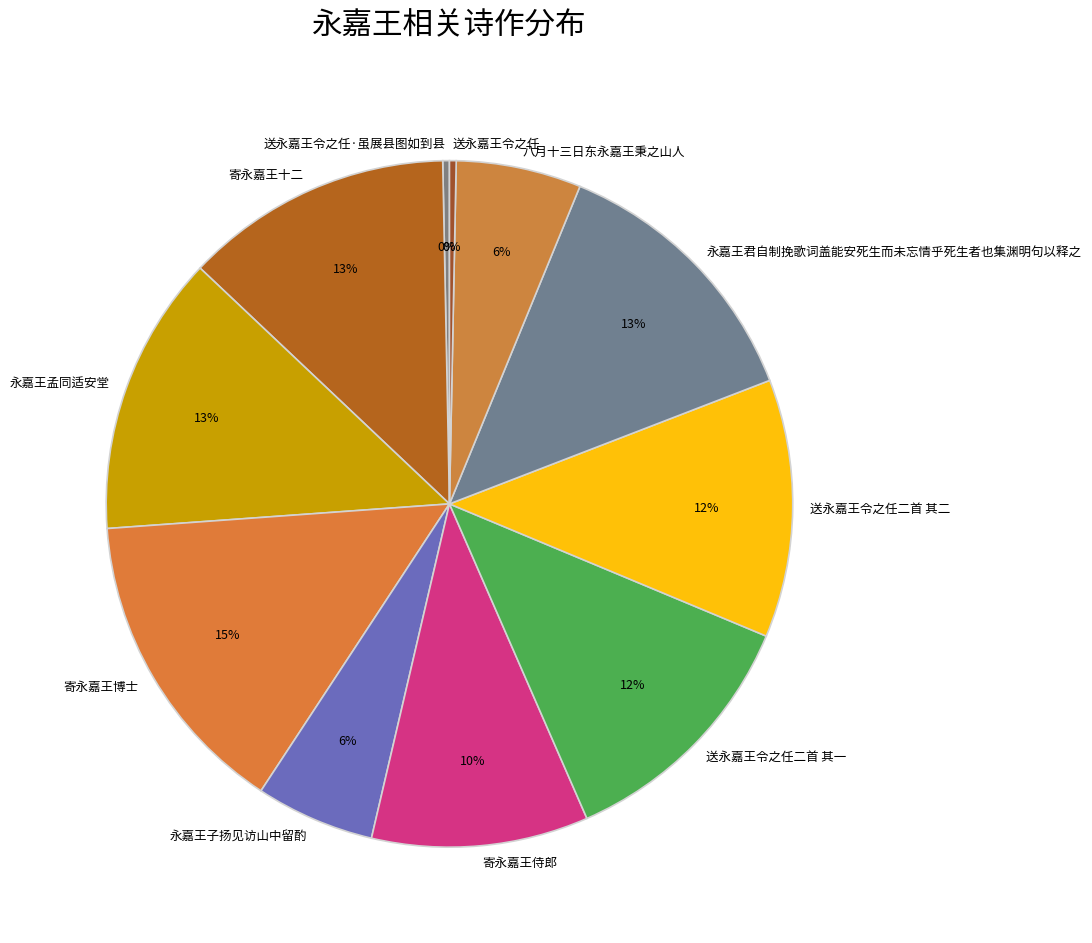

Is there a majority slice in this chart?

No